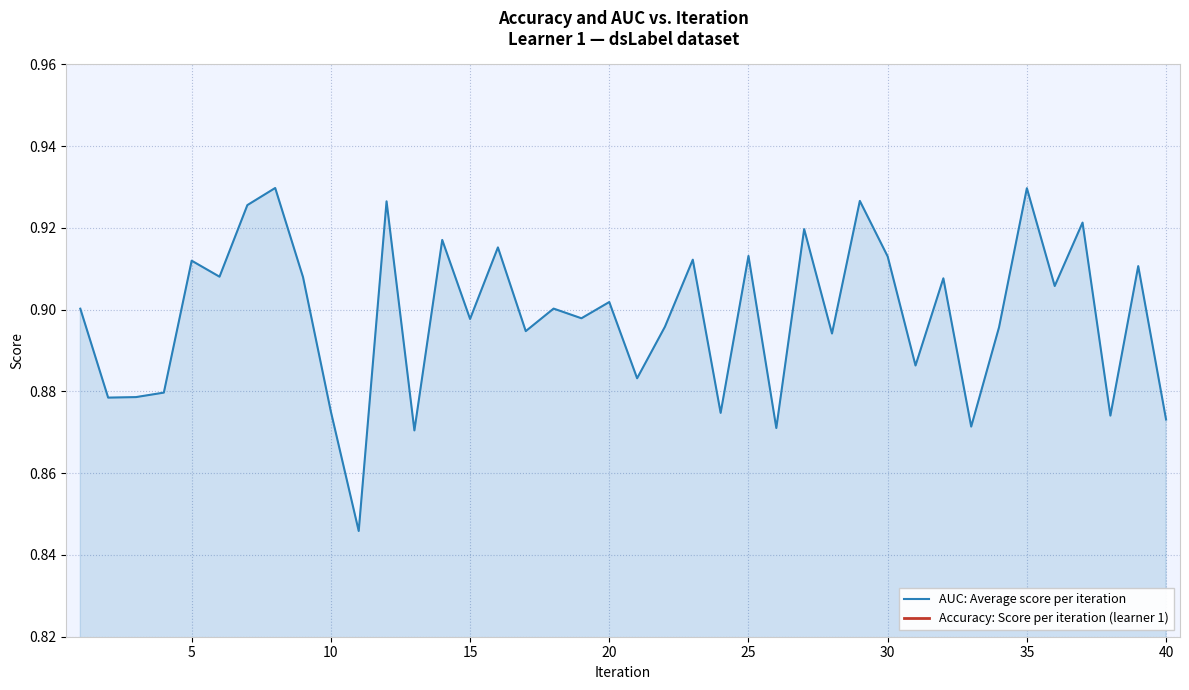

True or false: AUC: Average score per iteration and Accuracy: Score per iteration (learner 1) intersect in this chart.

False